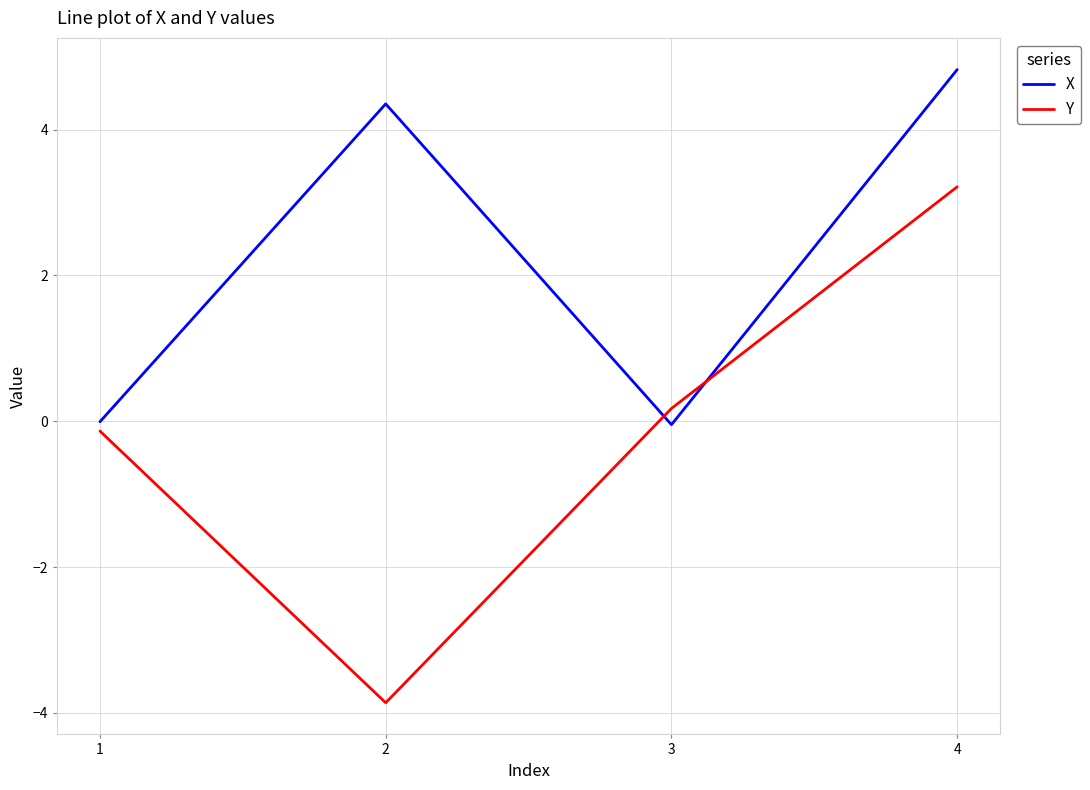

Which series ends up on top after the final intersection of X and Y?

X